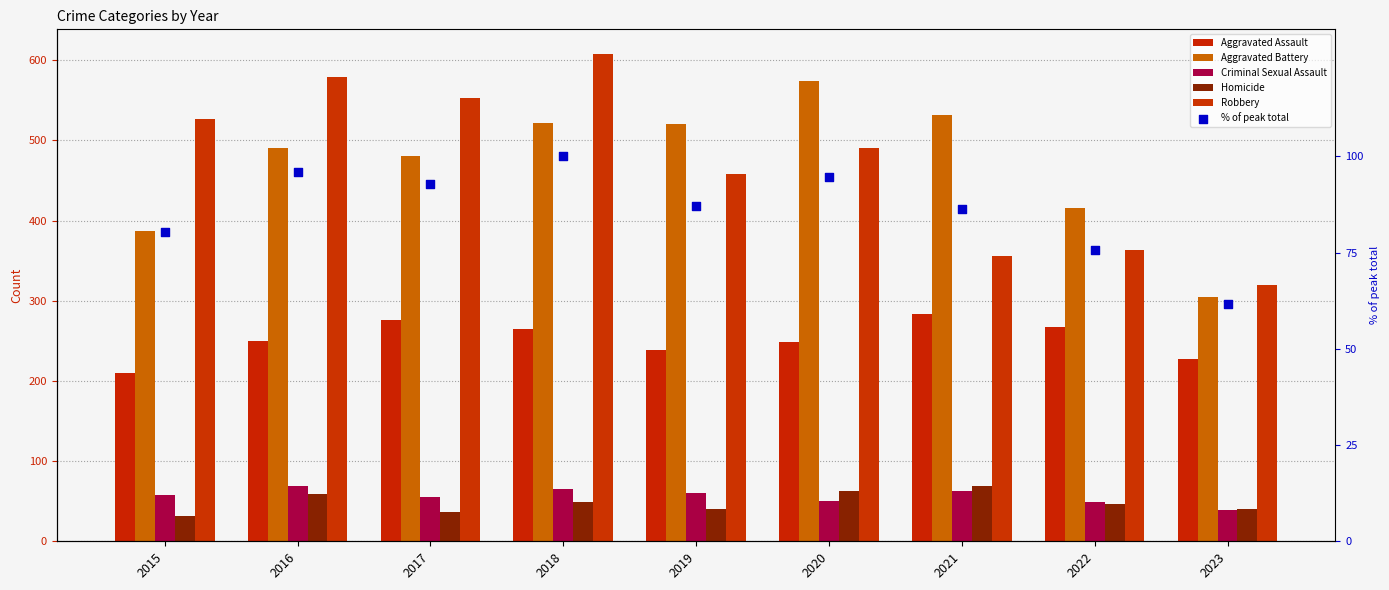

Which series contains the highest Y value?

Robbery